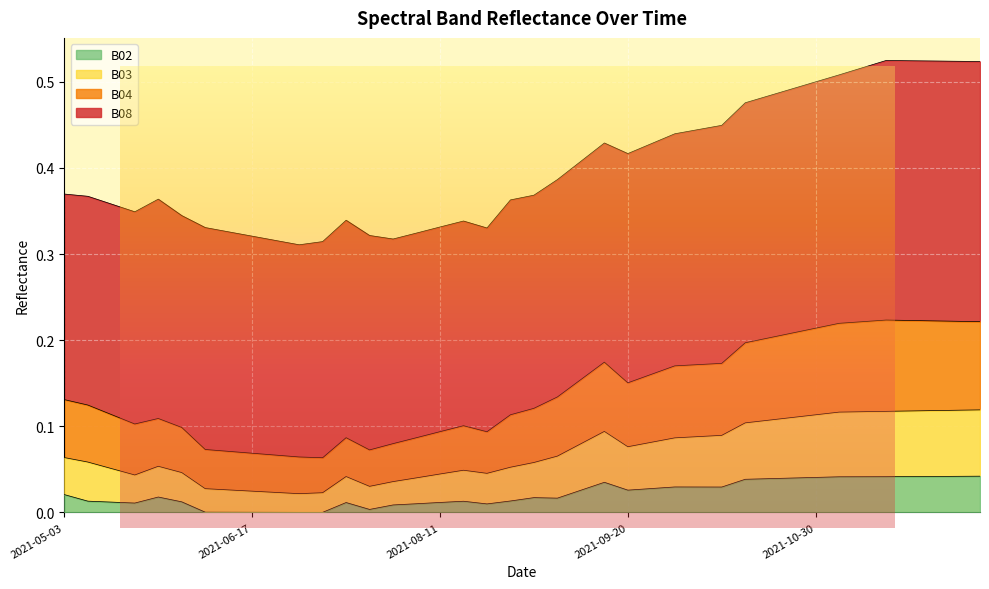

Rank the categories by B03 value from lowest to highest.

2021-07-17, 2021-07-07, 2021-06-22, 2021-06-17, 2021-06-12, 2021-07-27, 2021-06-07, 2021-08-01, 2021-08-06, 2021-07-22, 2021-08-21, 2021-08-11, 2021-06-02, 2021-08-16, 2021-05-23, 2021-05-28, 2021-08-26, 2021-05-18, 2021-08-31, 2021-05-08, 2021-05-03, 2021-09-05, 2021-09-20, 2021-09-10, 2021-09-25, 2021-09-30, 2021-10-05, 2021-10-10, 2021-09-15, 2021-10-15, 2021-10-20, 2021-10-25, 2021-10-30, 2021-11-04, 2021-11-09, 2021-12-04, 2021-11-29, 2021-11-24, 2021-11-19, 2021-11-14